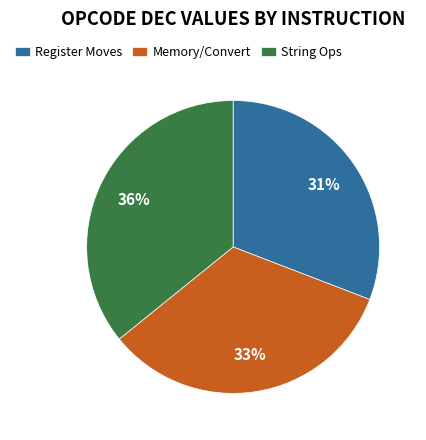

Does any single category account for the majority?

No